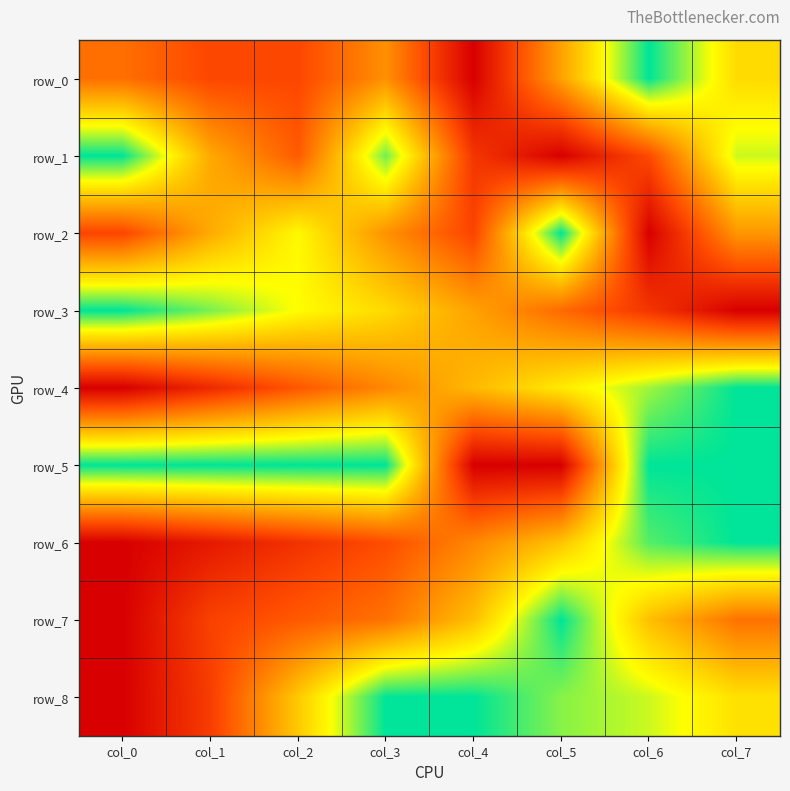

Is it true that row_4 equals 0.7 at col_3?

False